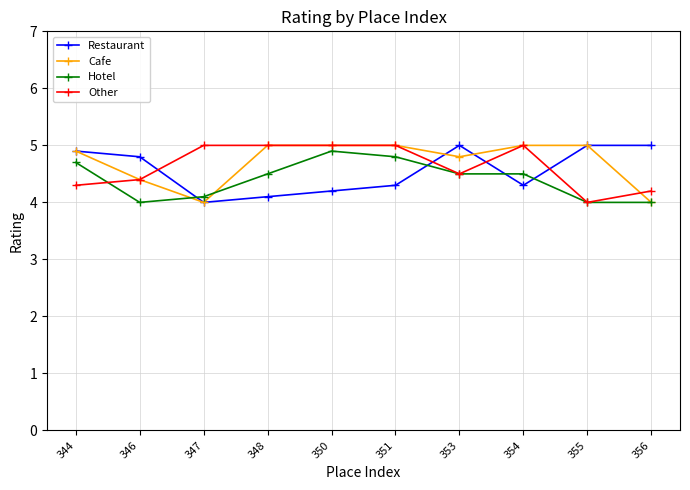

What are all the series names shown in the legend?

Restaurant, Cafe, Hotel, Other